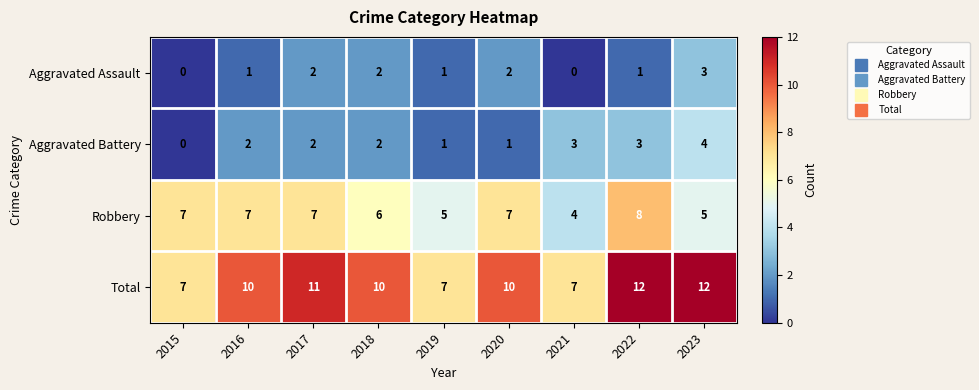

Is the value of Total at 2015 greater than the value of Aggravated Assault at 2021?

Yes